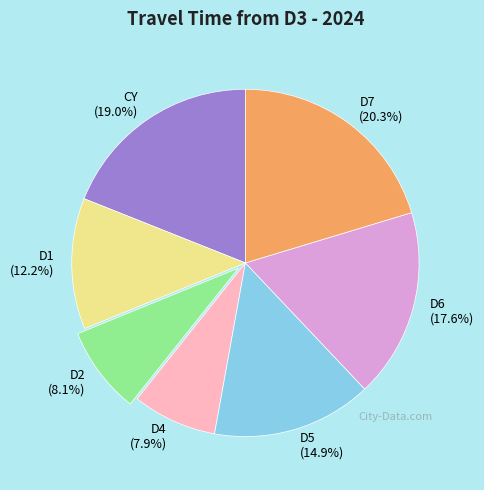

How many segments does this pie chart have?

7